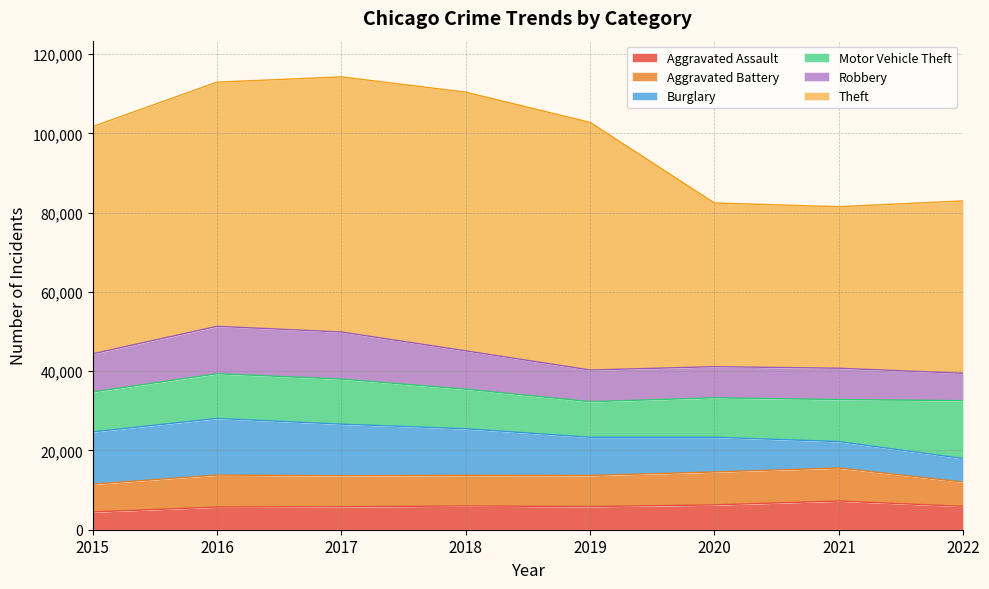

Where is the first local minimum for Motor Vehicle Theft?

2019